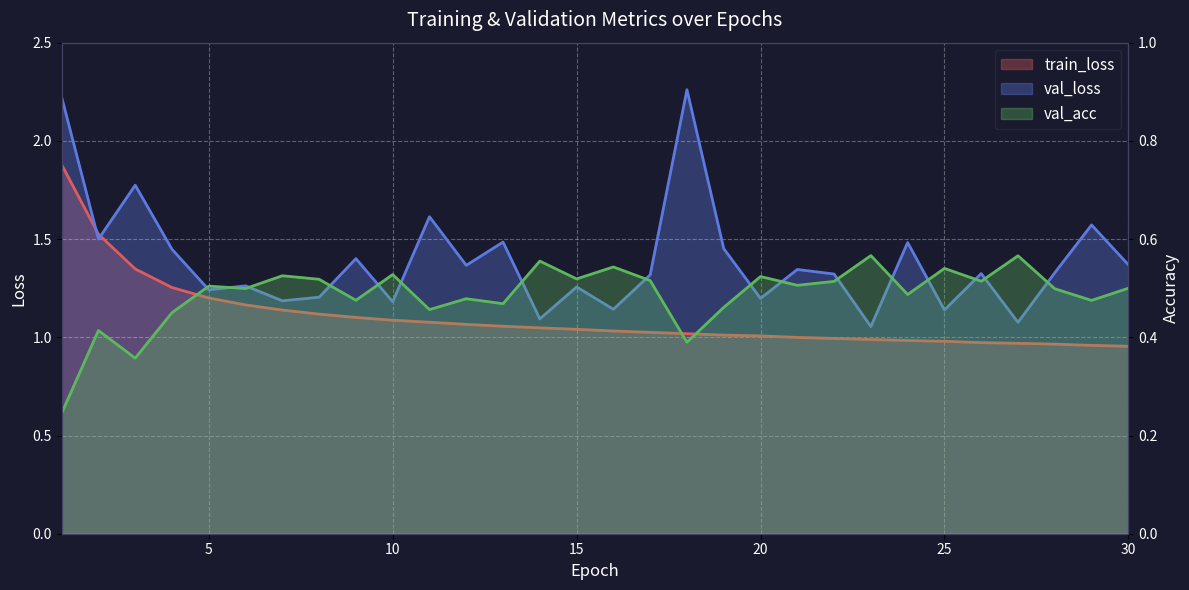

Between 7 and 22, which is larger?

7